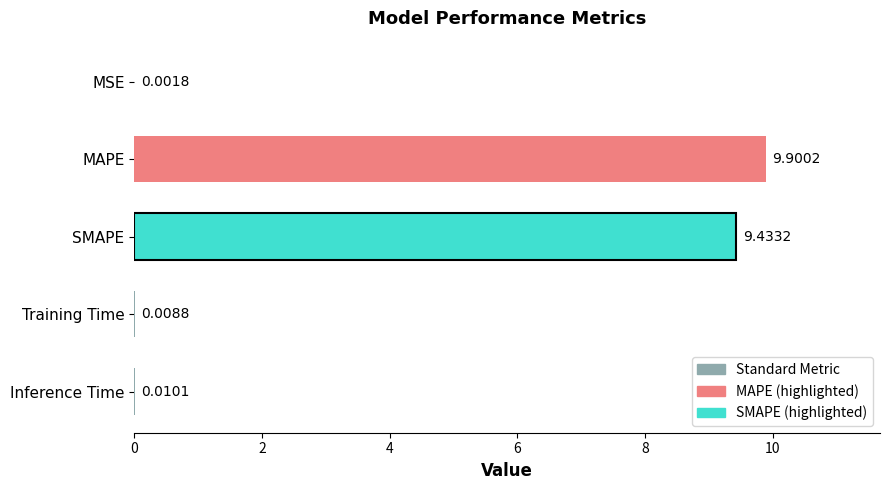

At which label is the value closest to 4?

Inference Time